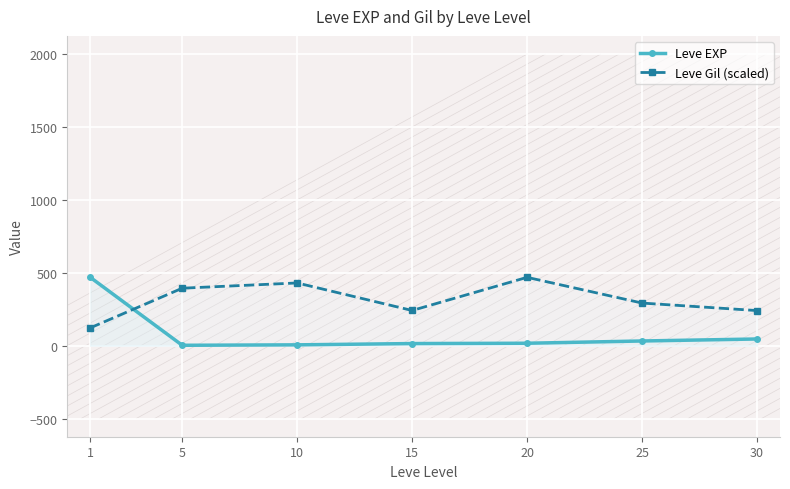

What is the value of the Leve EXP point at the 6th from the left?

31.8